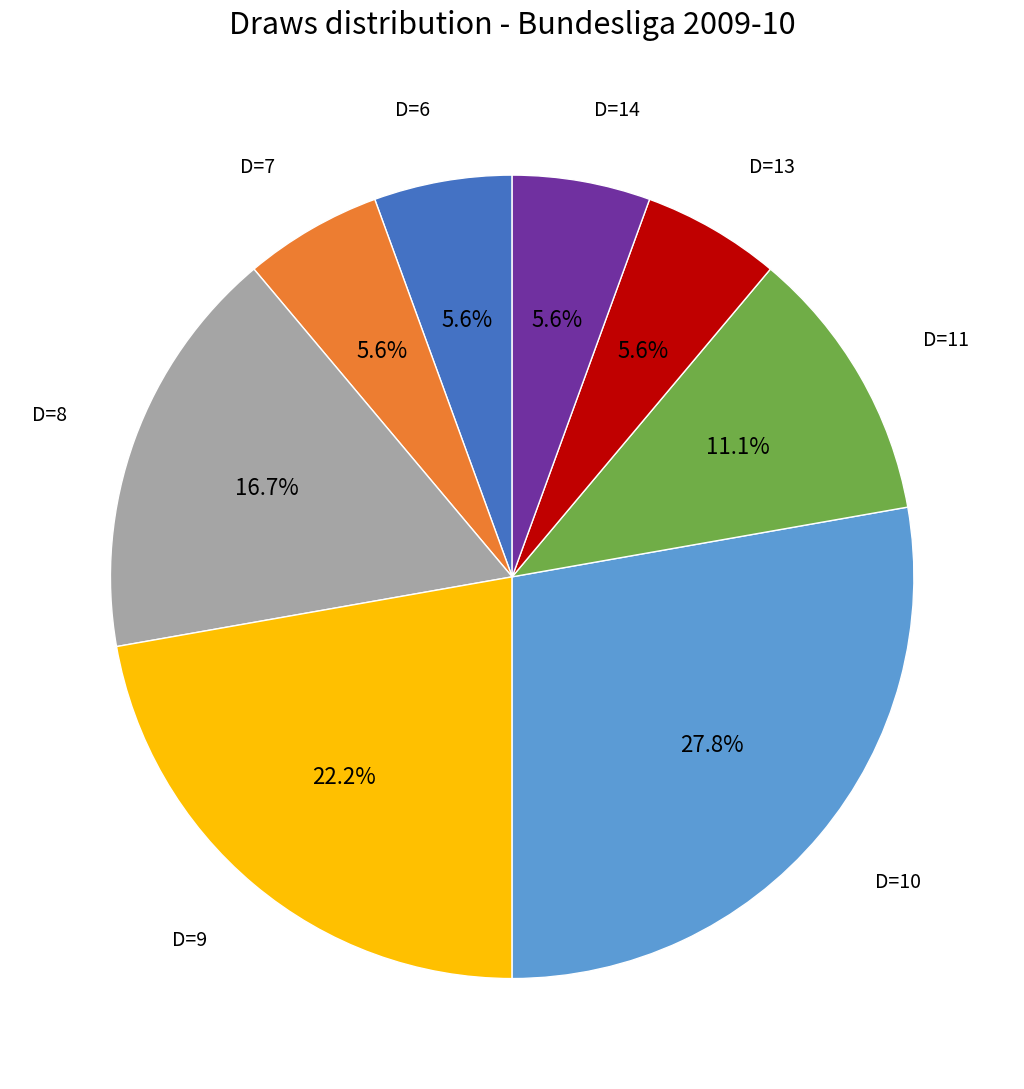

Is there any slice that represents more than half of the pie?

No